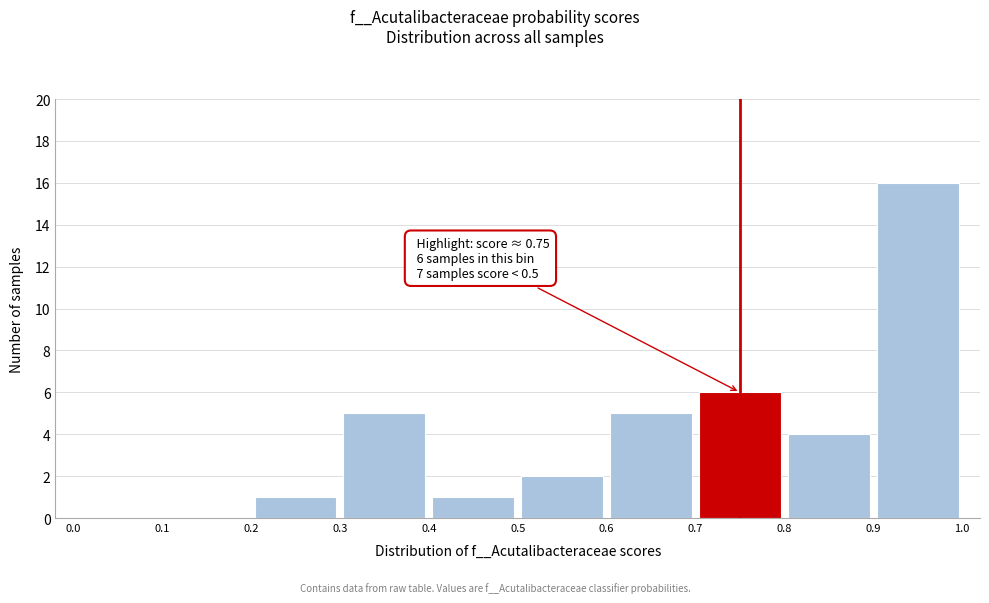

Which range on the x-axis has the tallest bar?

0.9 to 1.0